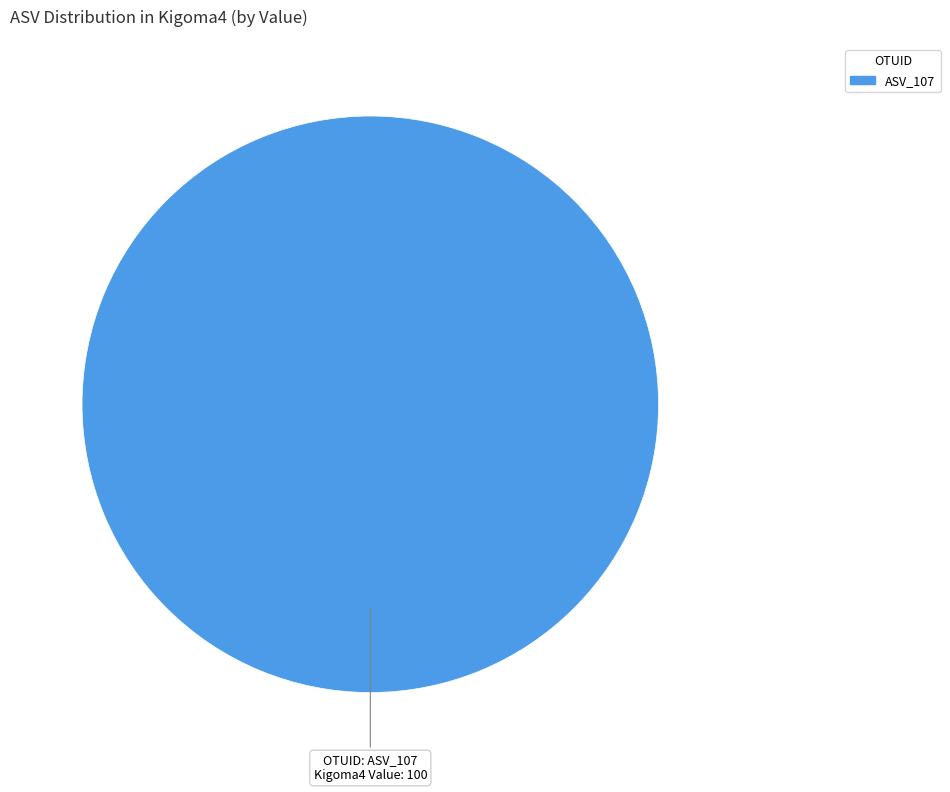

Rank the categories by value from lowest to highest.

ASV_107